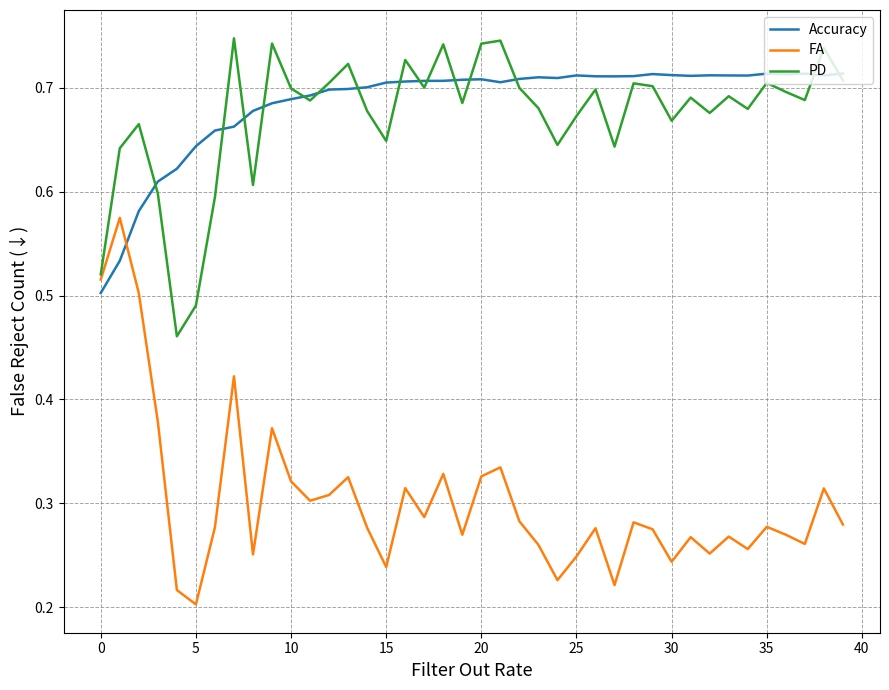

Which series ends up on top after the final intersection of FA and Accuracy?

Accuracy